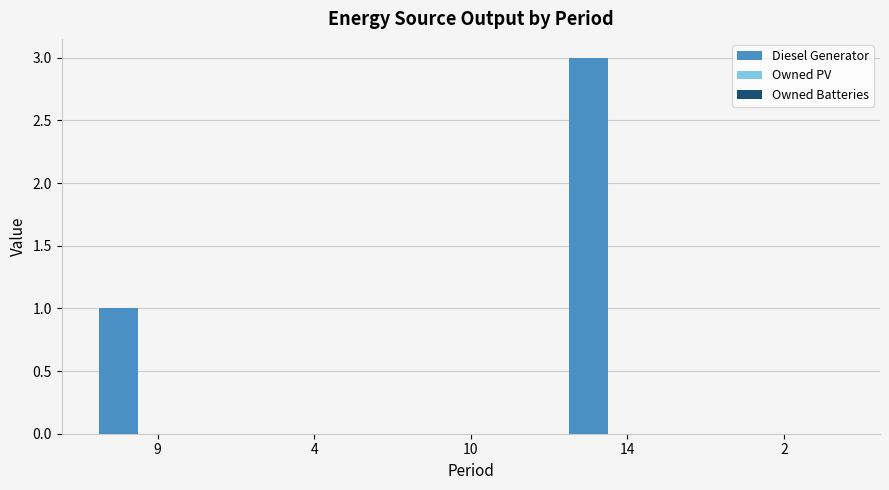

Reading left to right, transcribe all the data shown in this chart.

9=1	4=0	10=0	14=3	2=0